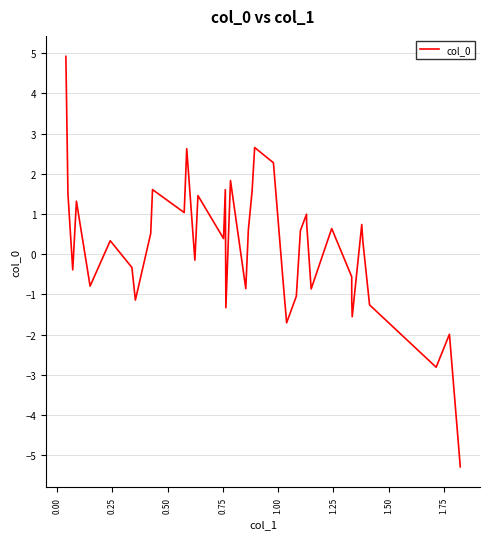

What is the difference between the second highest and minimum values?

7.9